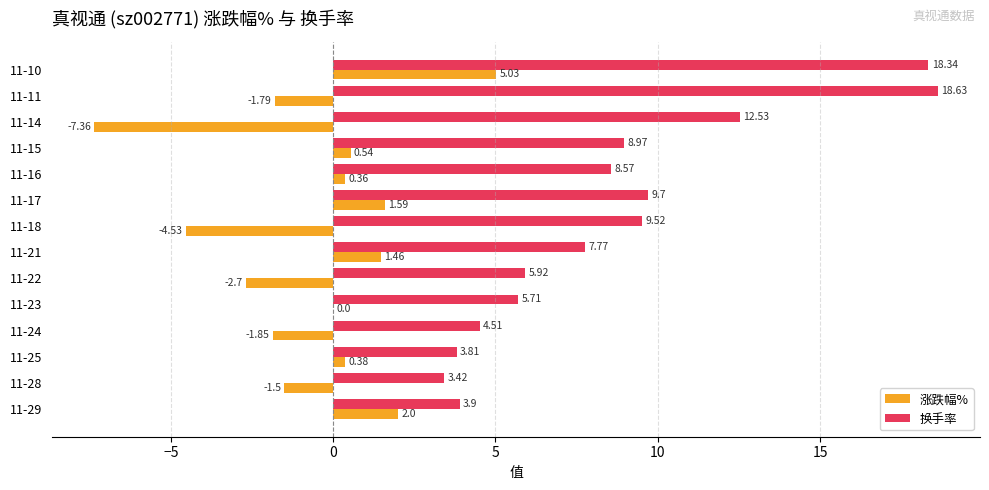

Which series has the largest total across all categories?

换手率